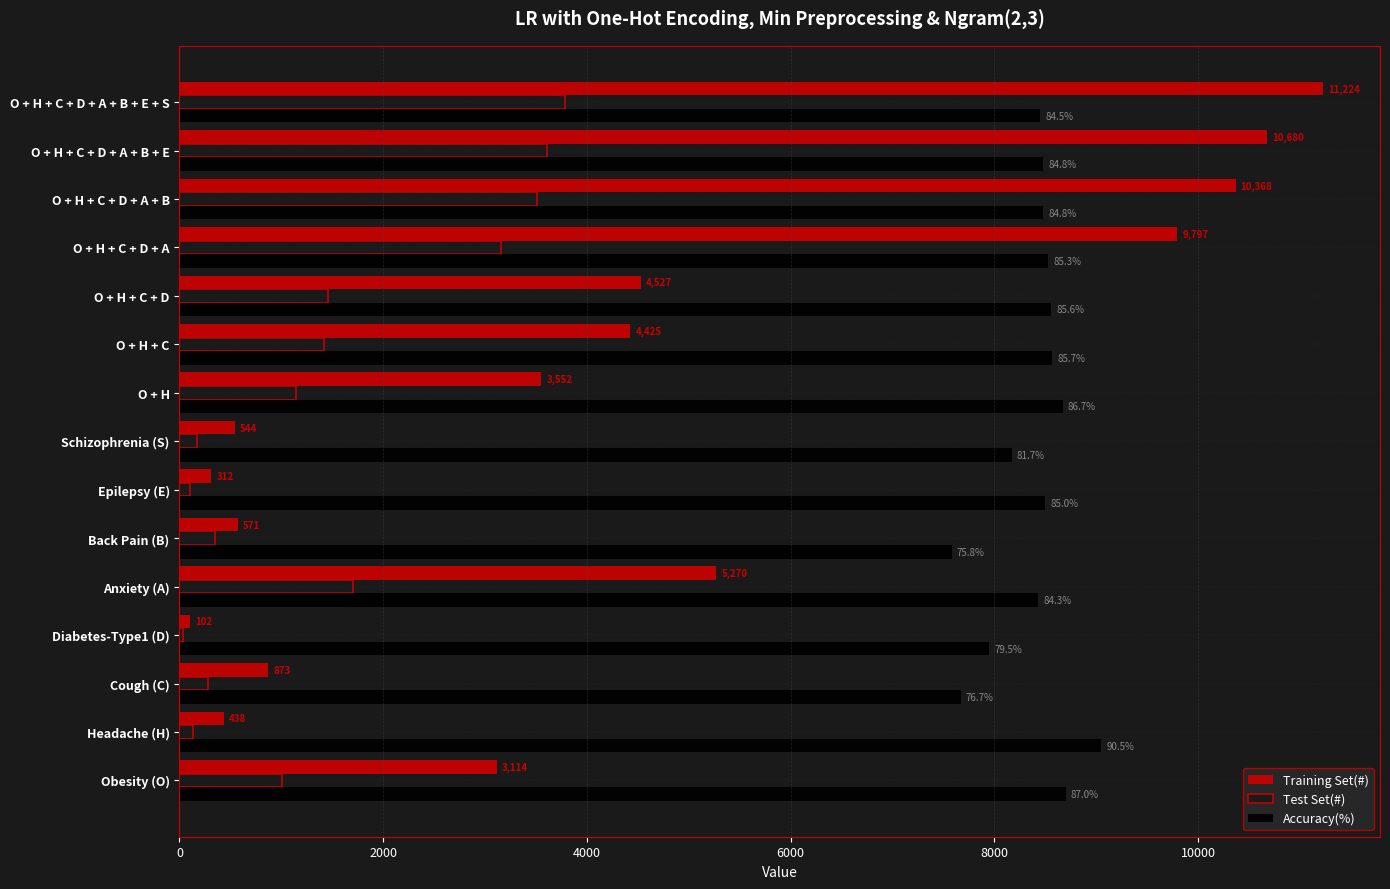

Which series has the widest spread of values?

Training Set(#)